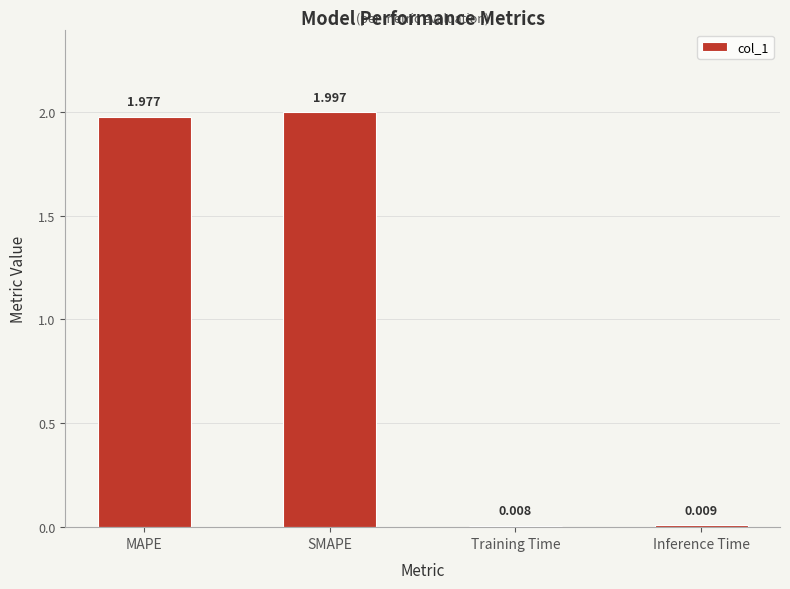

List the labels in order of value, smallest first.

Training Time, Inference Time, MAPE, SMAPE